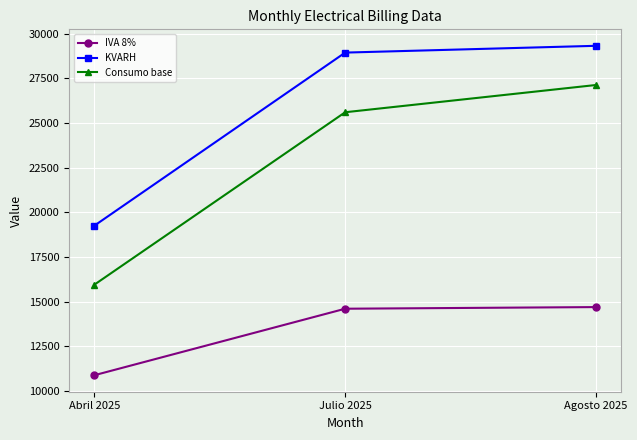

What is the difference between the second highest and minimum values in the Consumo base series?

9652.0